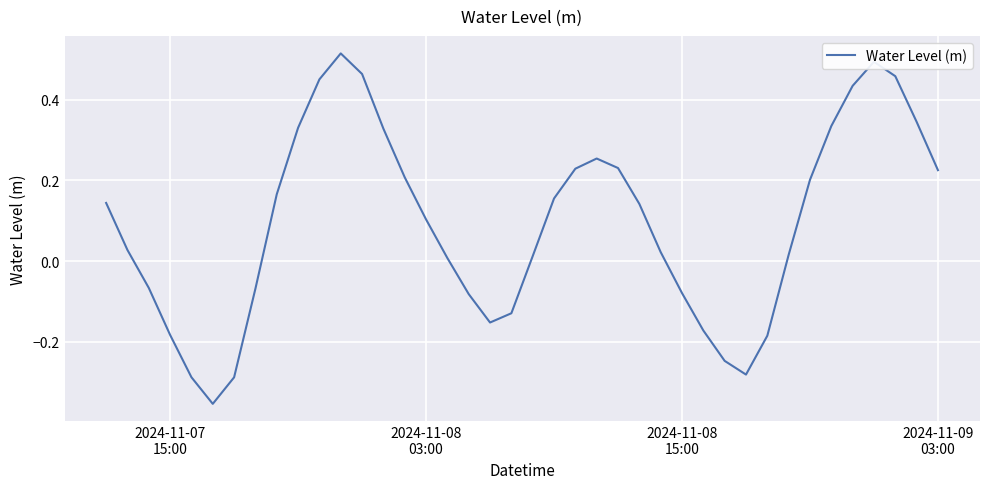

What is the difference between the maximum and minimum values?

0.9